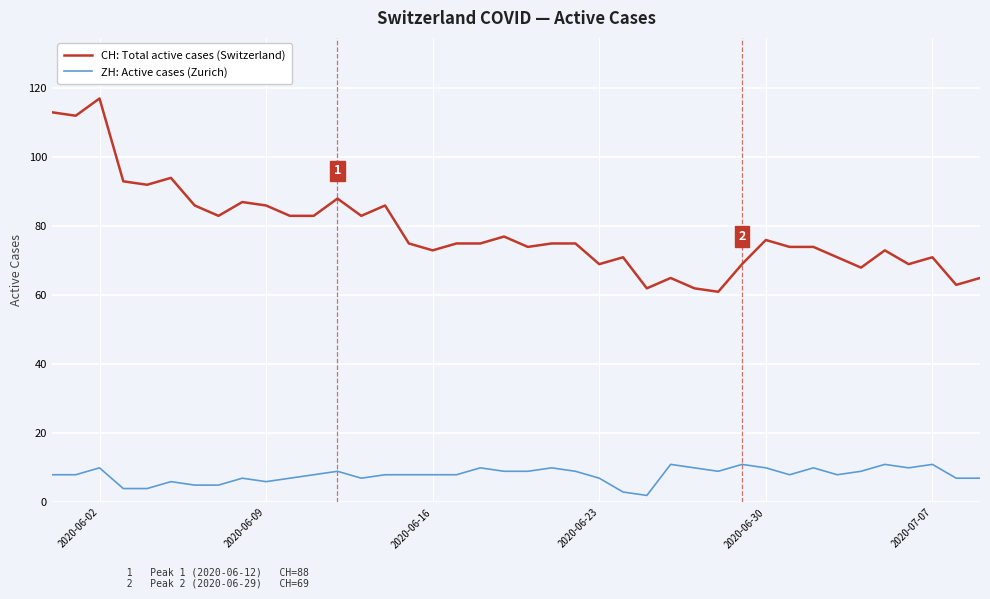

What is the difference between the second highest and minimum values in the ZH: Active cases (Zurich) series?

9